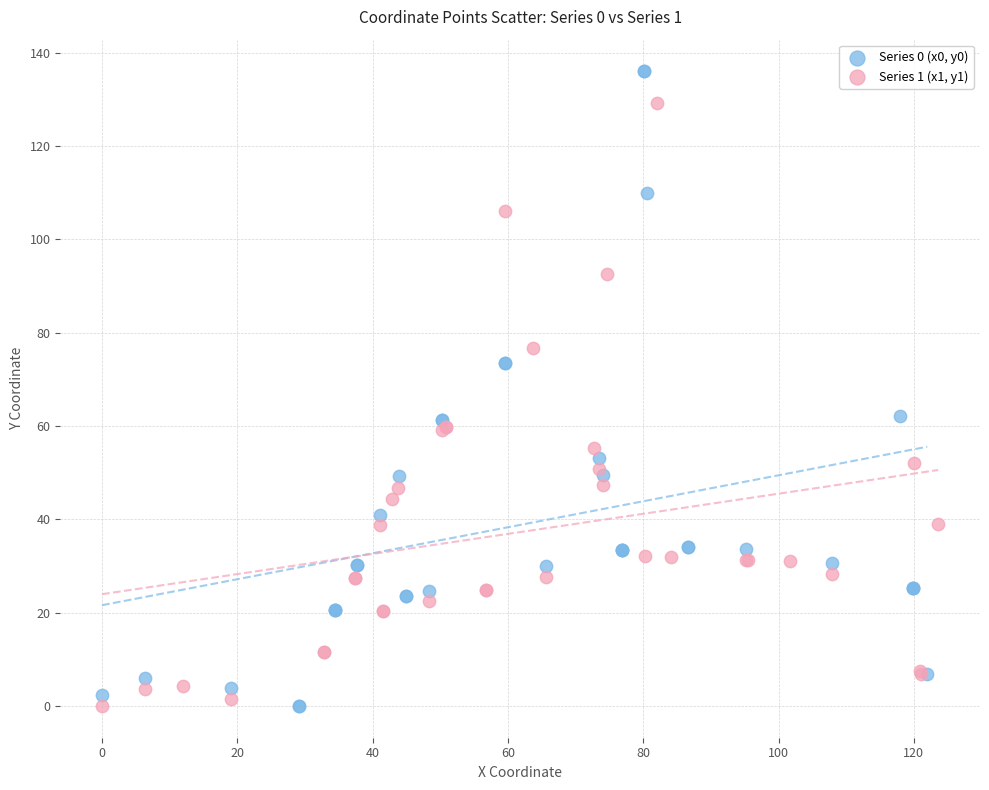

Which series contains the highest Y value?

Series 0 (x0, y0)